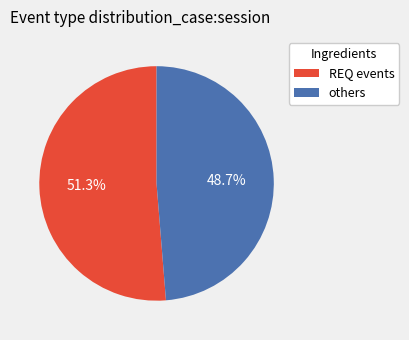

Approximately how many times larger is the value at others compared to REQ events?

0.9